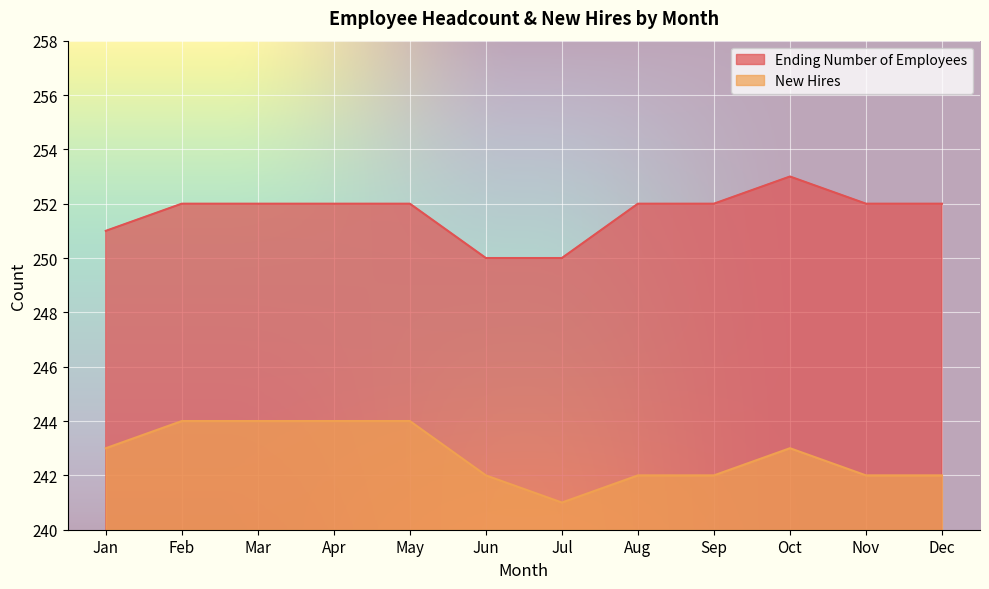

True or false: Ending Number of Employees and New Hires cross at least once.

False